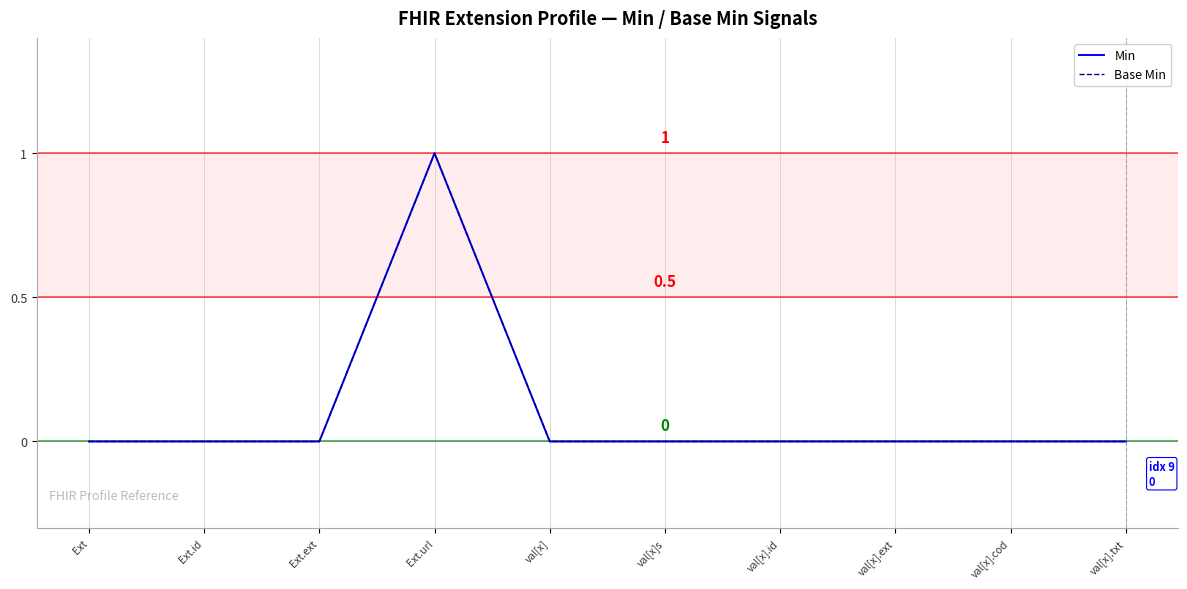

At which category does the chart reach its minimum across all series?

Ext